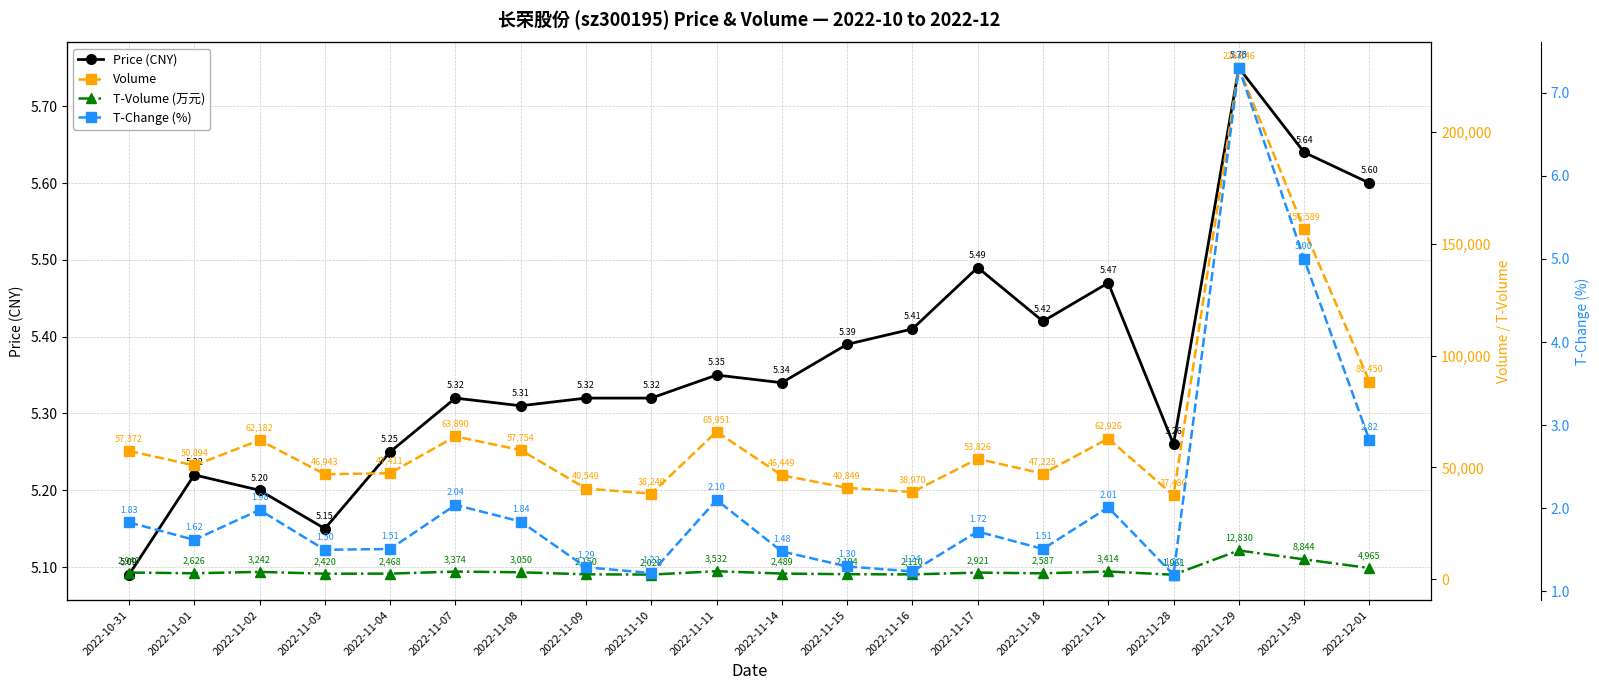

What are all the series names shown in the legend?

Price (CNY), Volume, T-Volume (万元), T-Change (%)